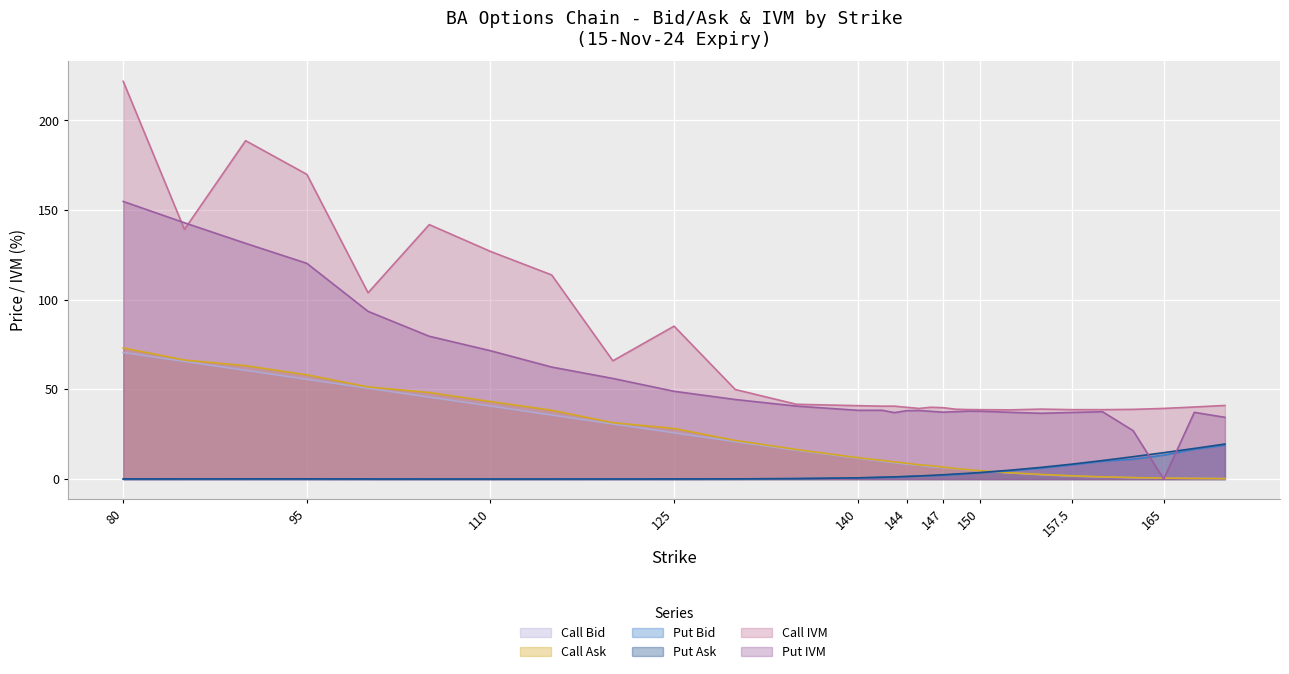

List the series in order of their peak value, highest first.

Call IVM, Put IVM, Call Ask, Call Bid, Put Ask, Put Bid